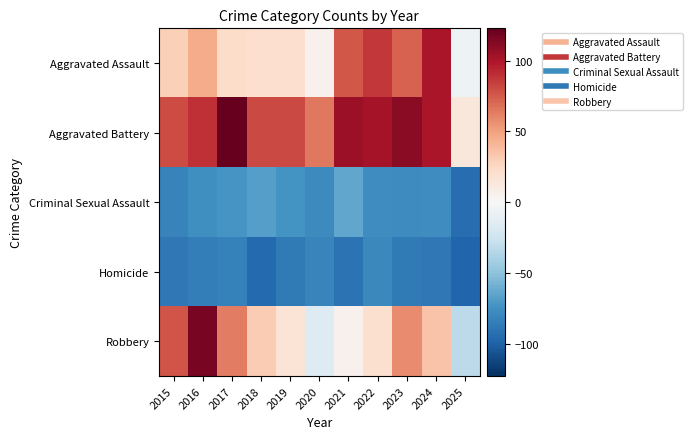

Rank the series by their maximum value, from highest to lowest.

Aggravated Battery, Robbery, Aggravated Assault, Criminal Sexual Assault, Homicide